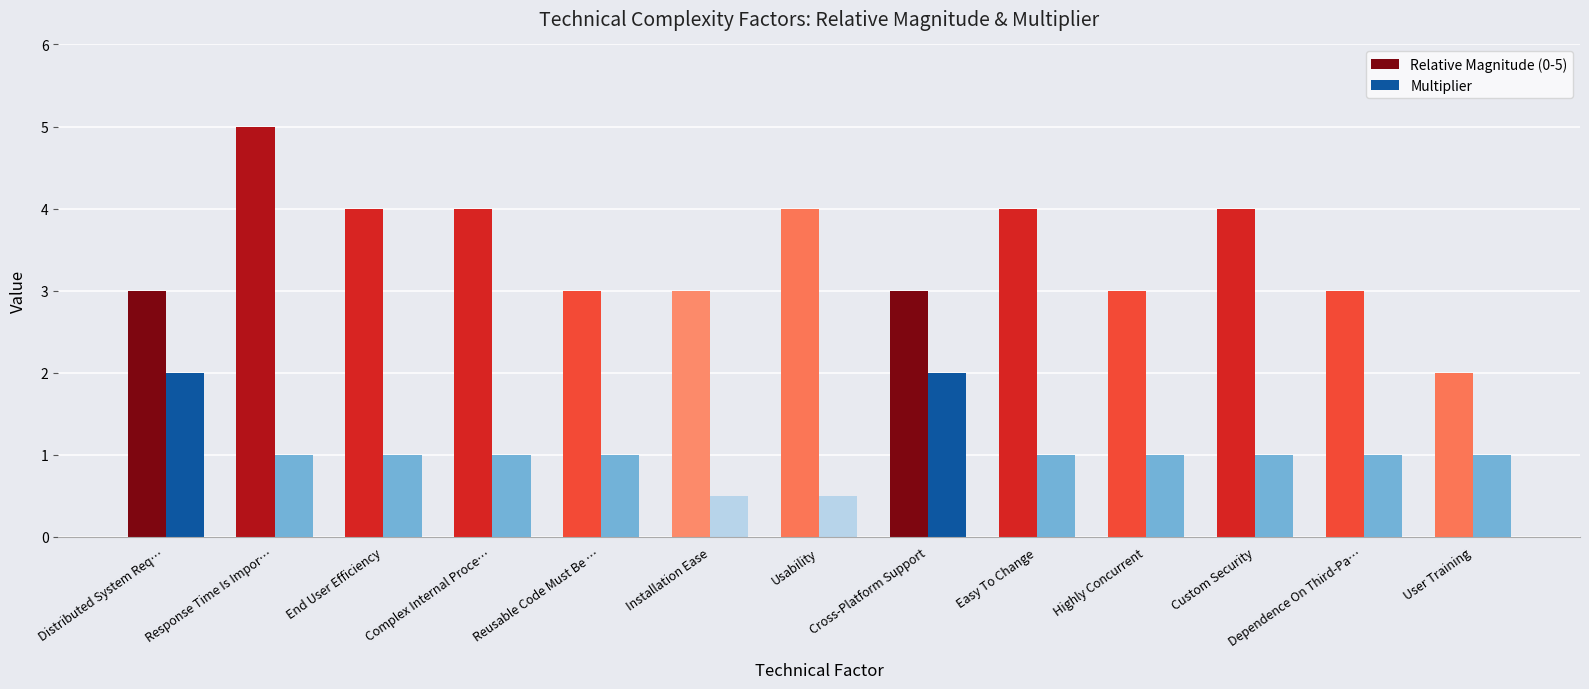

What is the highest value of the Multiplier series?

2.0